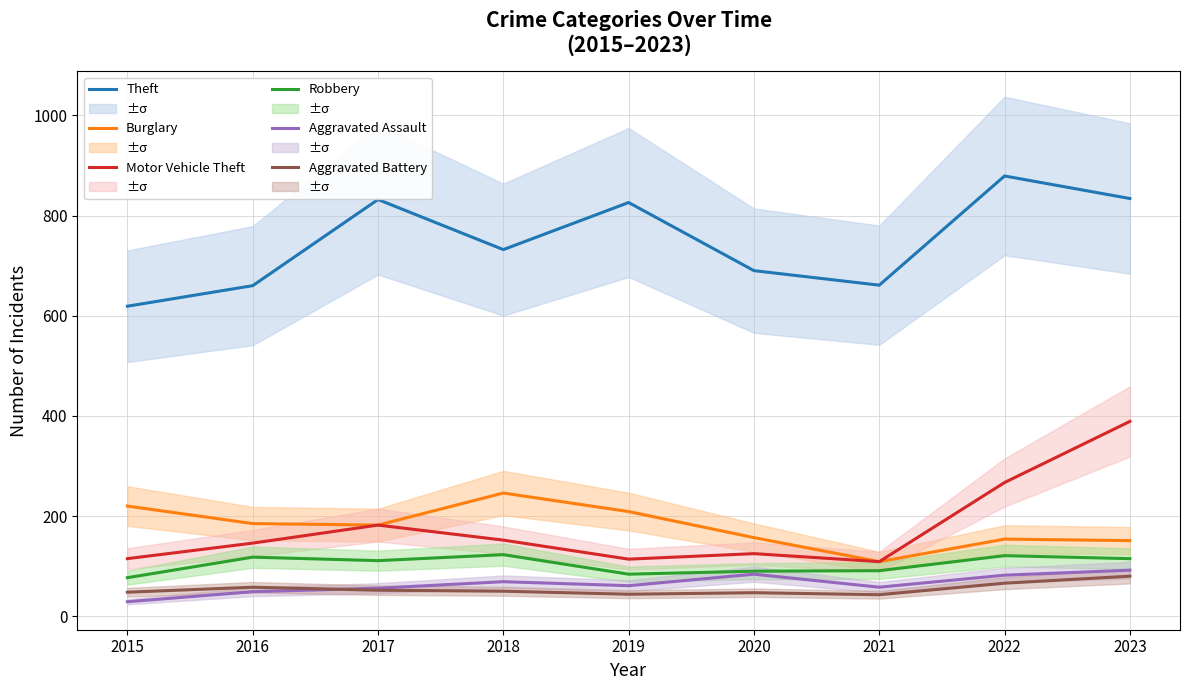

What is the minimum value shown in the chart?

29